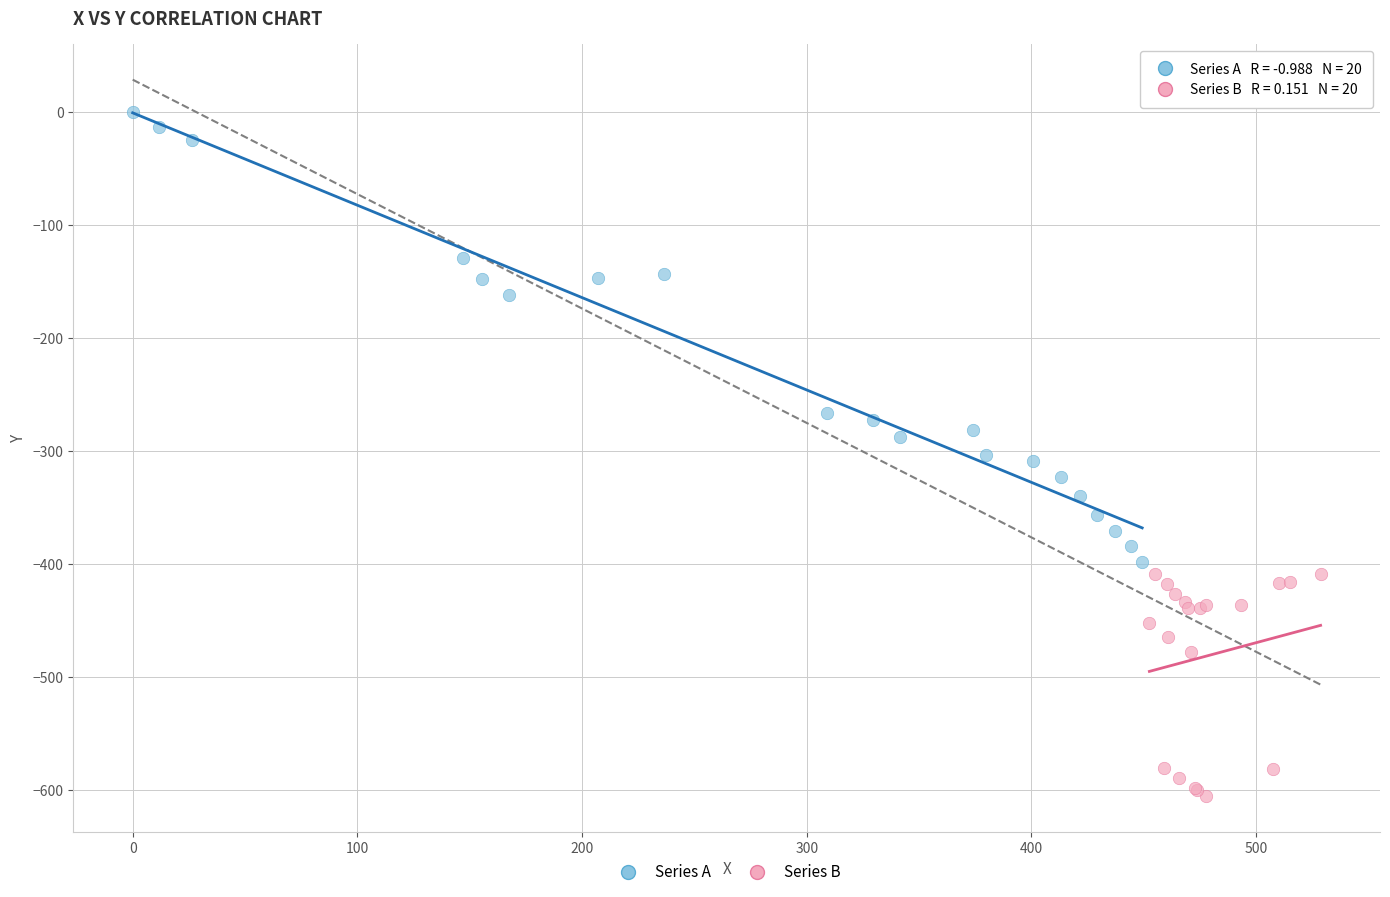

Which series reaches the maximum Y coordinate?

Series A